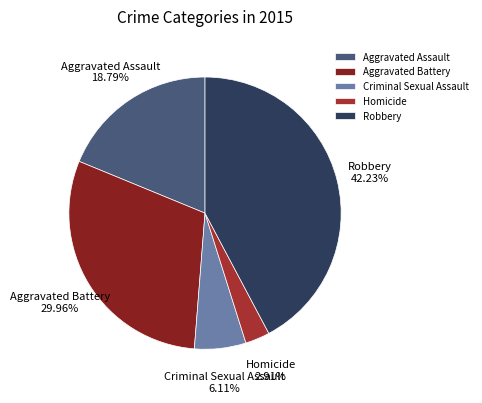

Is there any slice that represents more than half of the pie?

No